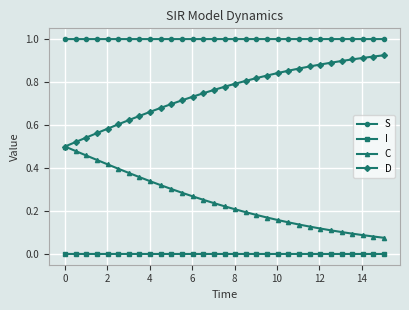

True or false: D and I intersect in this chart.

False